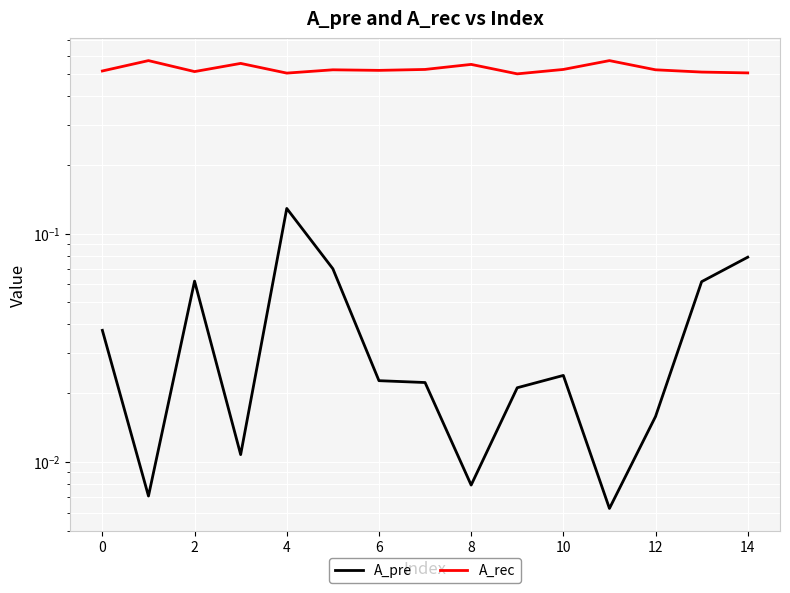

True or false: A_pre has more than 2 interior local peaks.

True